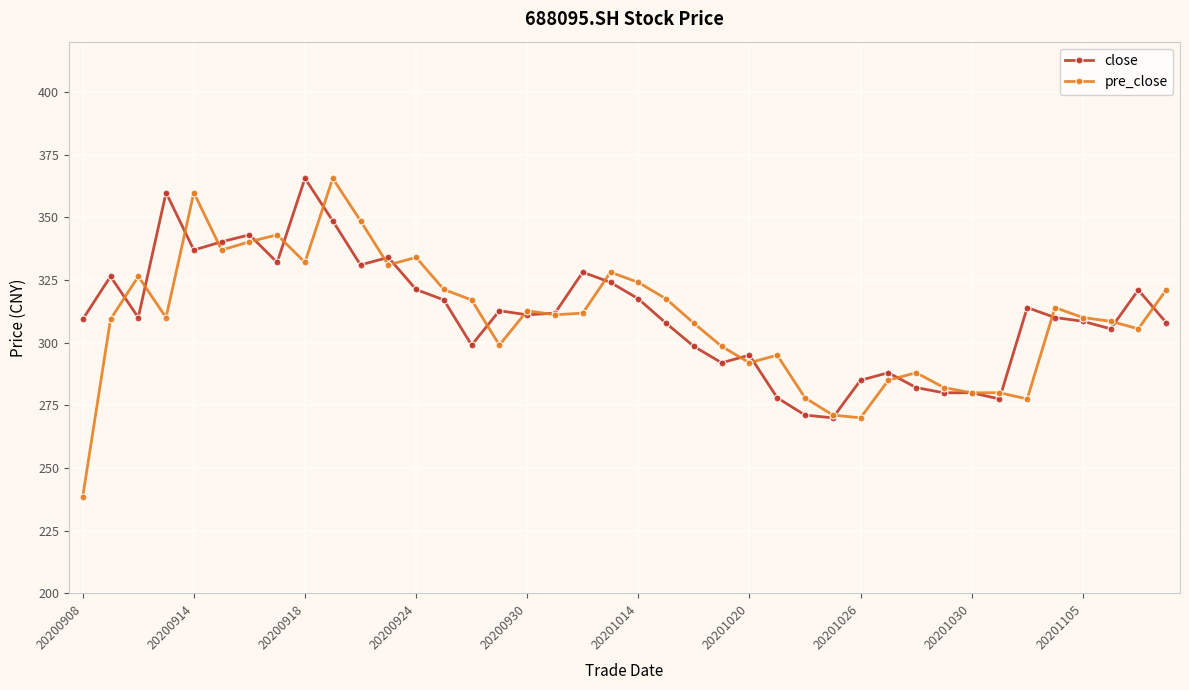

Which series has the widest spread of values?

pre_close